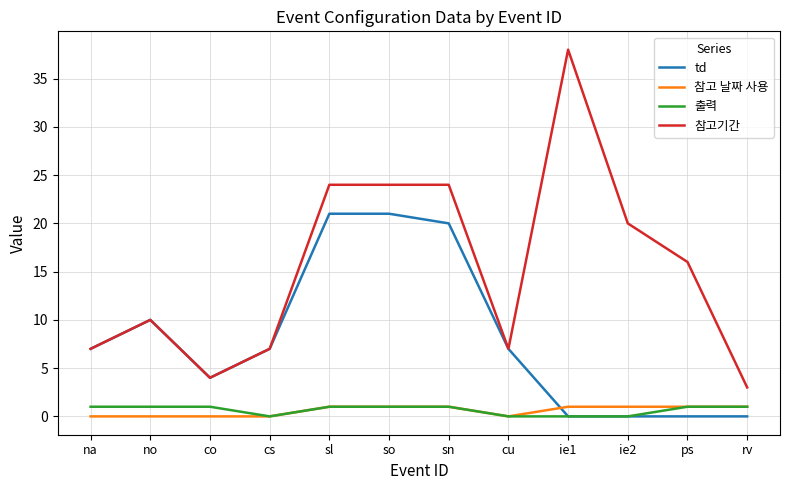

What is the difference between the highest and lowest values at cu?

7